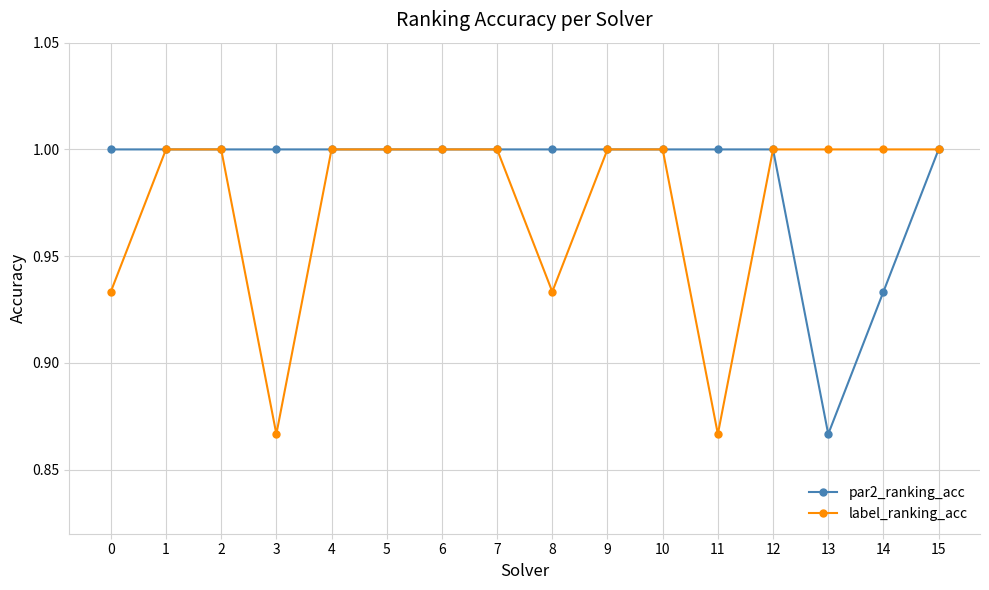

At how many categories does at least one series exceed 0?

16